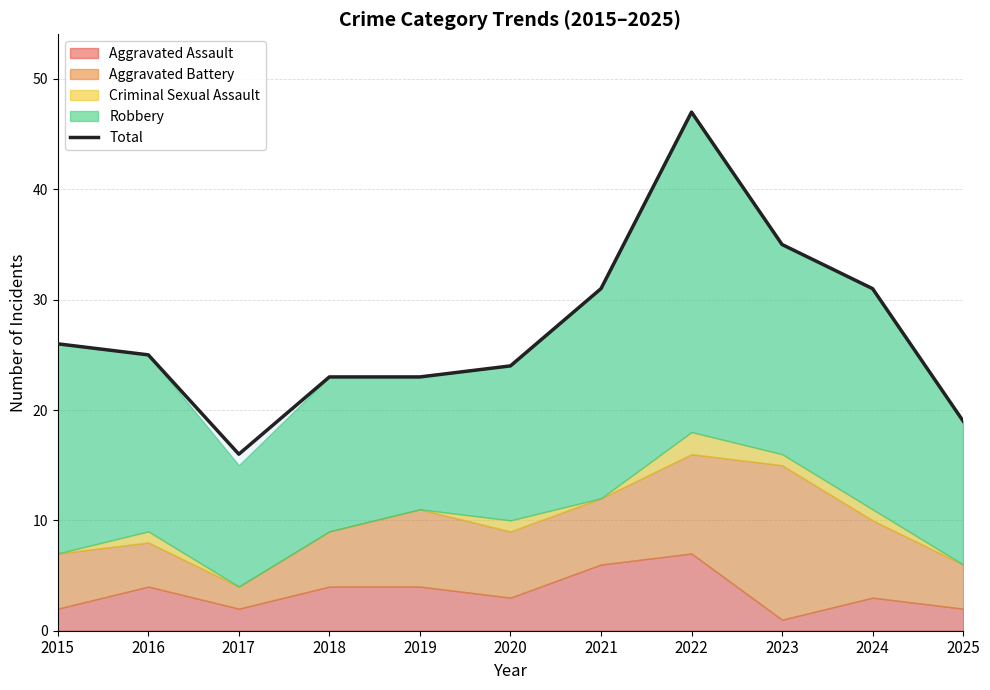

Reading left to right, transcribe all the data shown in this chart.

2015=26	2016=25	2017=16	2018=23	2019=23	2020=24	2021=31	2022=47	2023=35	2024=31	2025=19